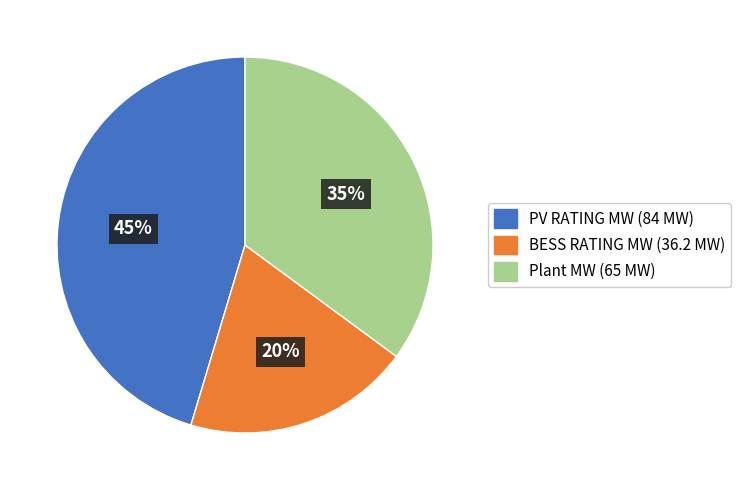

The BESS RATING MW slice represents 20% of the pie. True or false?

True